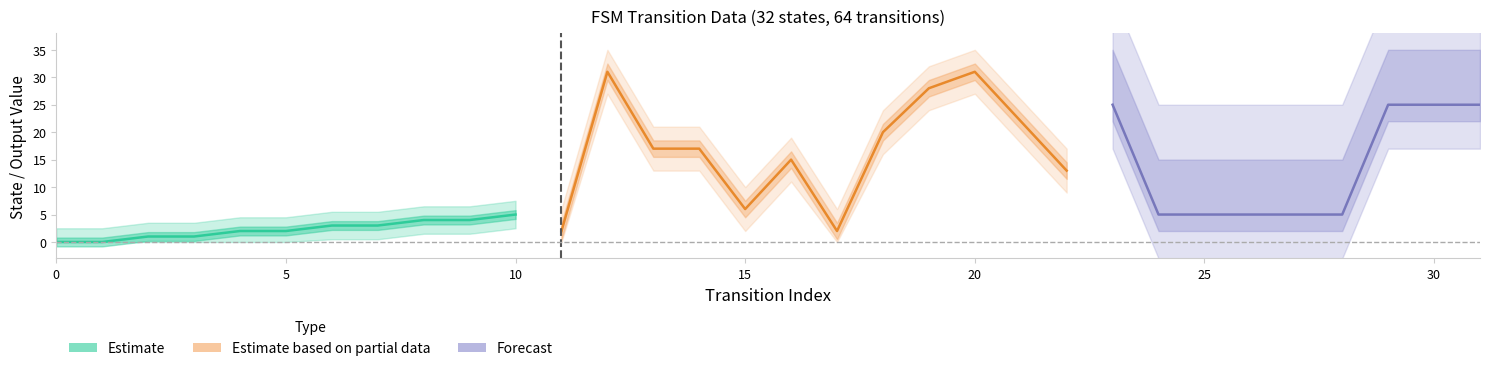

Is this an area chart (filled region under the line)?

No